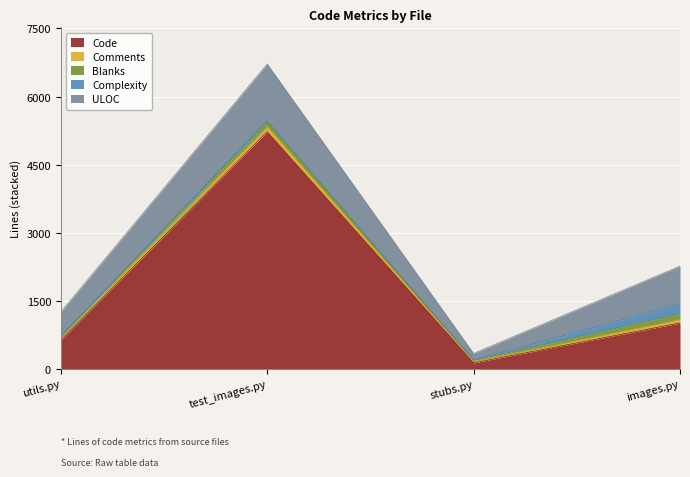

The Blanks series shows 22 at utils.py. True or false?

True